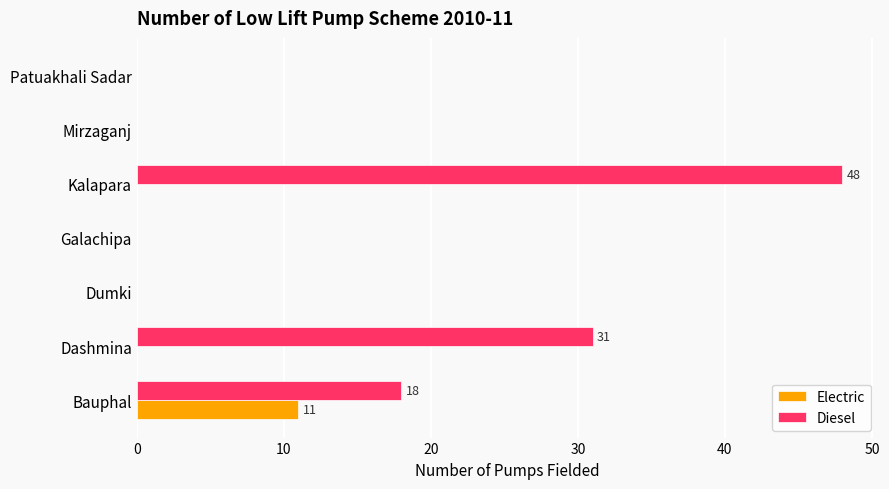

Which series changed the most between Dumki and Kalapara?

Diesel